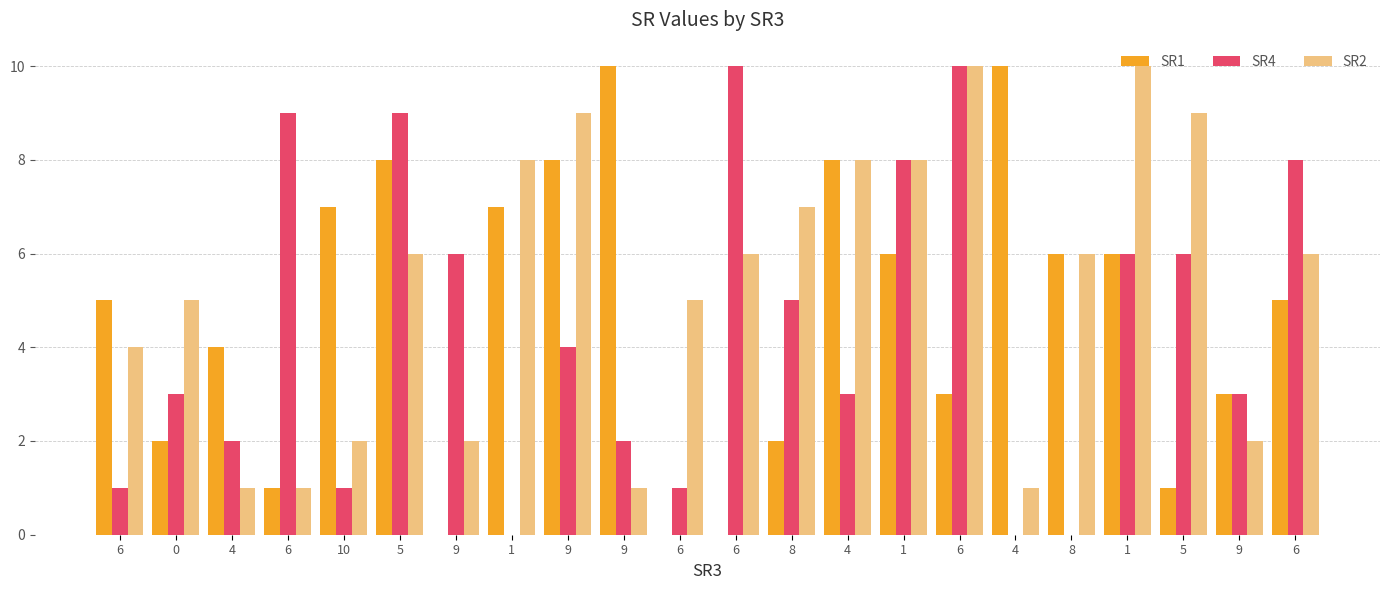

What is the difference between the highest and lowest values at 6?

4